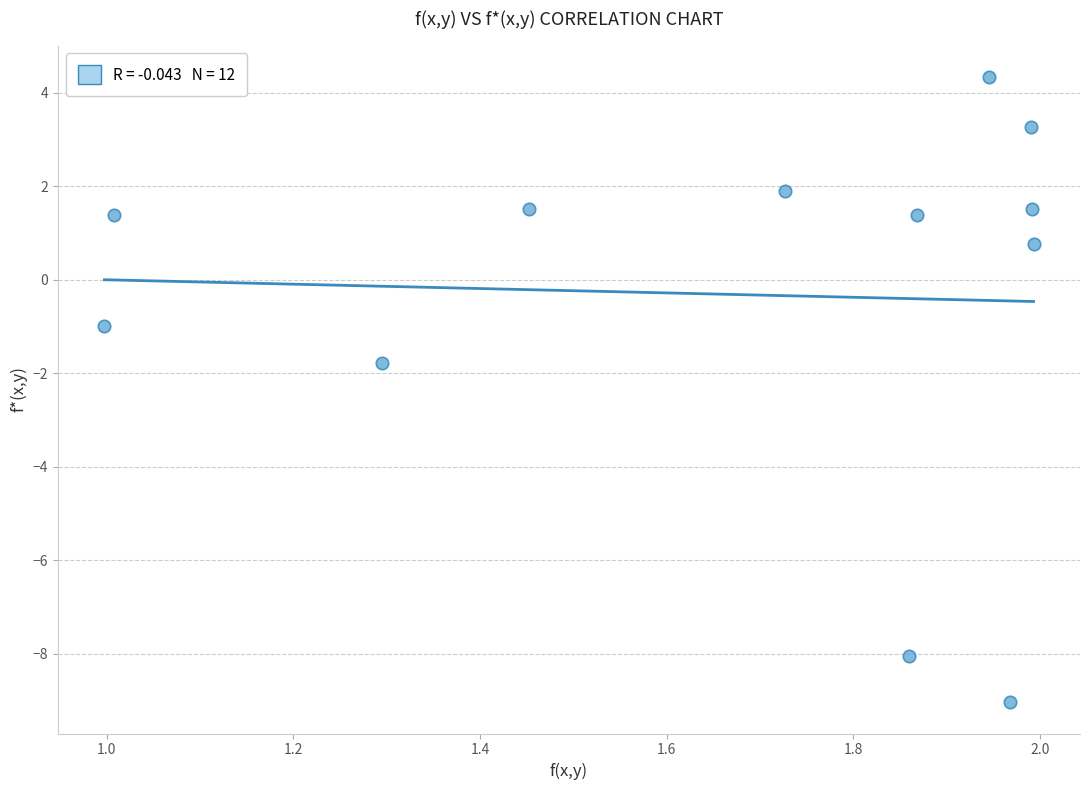

What Y value in the scatter plot is closest to -2?

-1.8